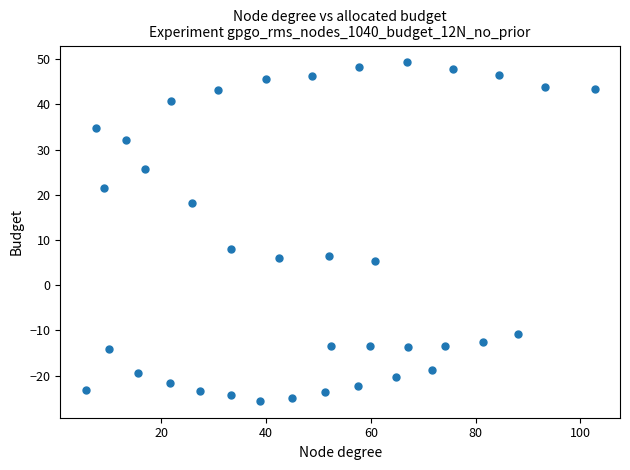

What Y value in the scatter plot is closest to 11?

7.9